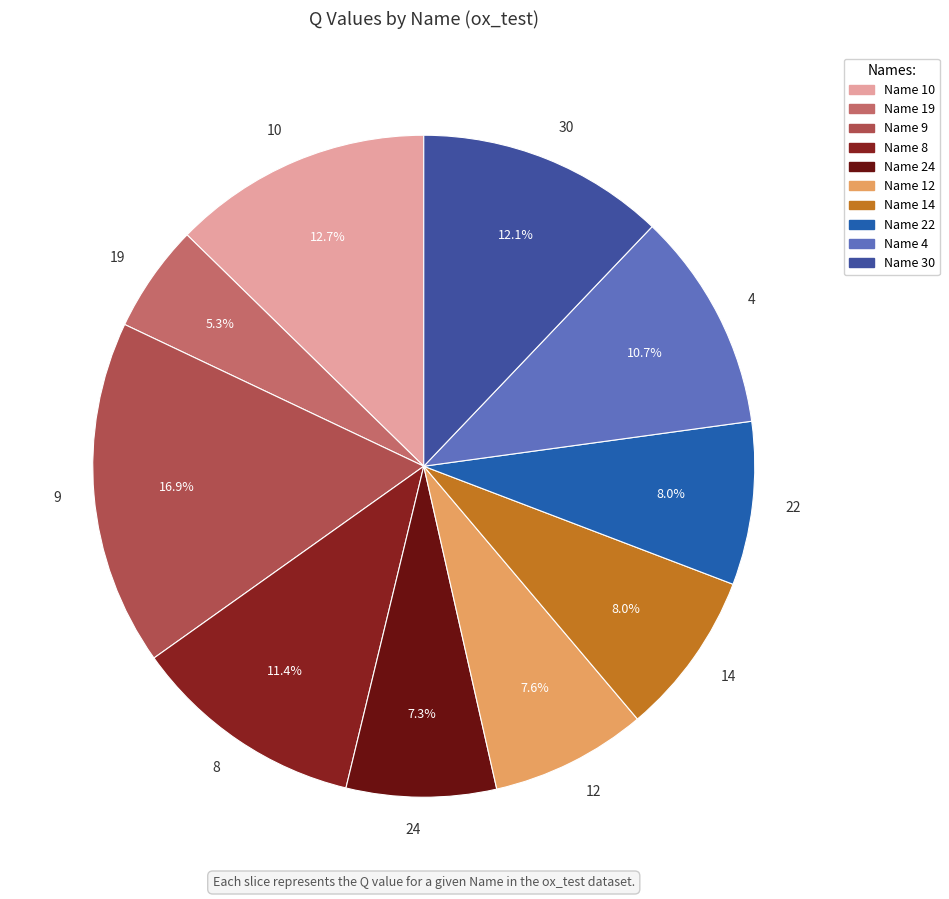

Which category has the biggest portion of the pie?

9